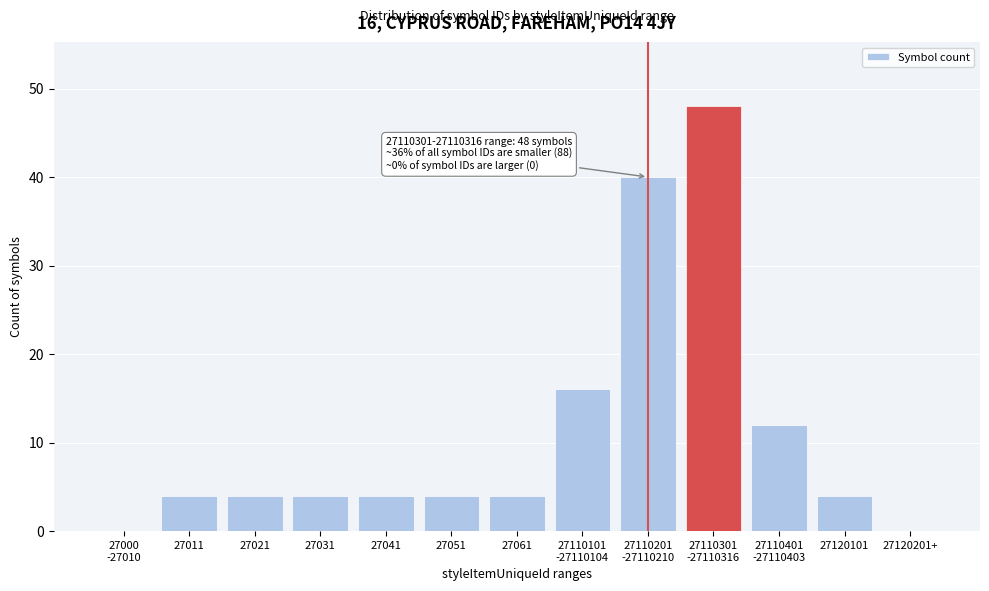

Approximately how many times larger is the value at 27061 compared to 27051?

1.0